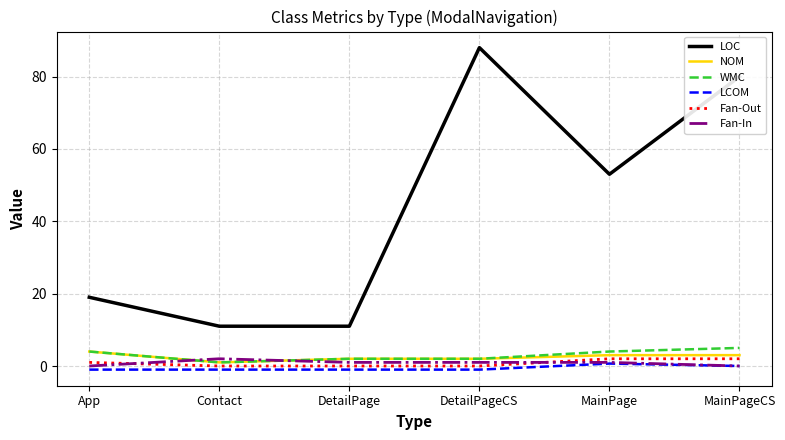

How many distinct data groups are displayed?

6